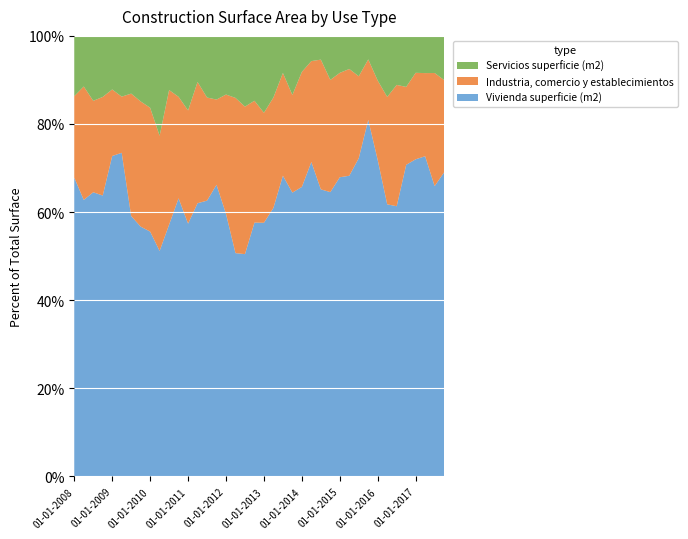

Reading left to right, list all the values displayed in this chart.

Vivienda superficie (m2): 01-01-2008=3131072	01-04-2008=2531651	01-07-2008=2605956	01-10-2008=1925830	01-01-2009=2906138	01-04-2009=3317343	01-07-2009=1521841	01-10-2009=1557553	01-01-2010=1395979	01-04-2010=1380161	01-07-2010=1697024	01-10-2010=2046477	01-01-2011=2452370	01-04-2011=2787056	01-07-2011=2299121	01-10-2011=2893341	01-01-2012=2433194	01-04-2012=2100833	01-07-2012=2008381	01-10-2012=2436124	01-01-2013=2268498	01-04-2013=2306445	01-07-2013=2558903	01-10-2013=2282567	01-01-2014=2851577	01-04-2014=3313260	01-07-2014=3120466	01-10-2014=3215101	01-01-2015=2643772	01-04-2015=2884338	01-07-2015=3530916	01-10-2015=5619295	01-01-2016=2567879	01-04-2016=2397079	01-07-2016=1922373	01-10-2016=3116644	01-01-2017=2710057	01-04-2017=3171909	01-07-2017=2362234	01-10-2017=2520553
Industria, comercio y establecimientos: 01-01-2008=854640	01-04-2008=1038306	01-07-2008=838611	01-10-2008=676112	01-01-2009=603373	01-04-2009=575739	01-07-2009=715643	01-10-2009=780565	01-01-2010=706193	01-04-2010=704954	01-07-2010=907143	01-10-2010=746629	01-01-2011=1098213	01-04-2011=1236938	01-07-2011=859464	01-10-2011=845716	01-01-2012=1105462	01-04-2012=1460470	01-07-2012=1332757	01-10-2012=1169579	01-01-2013=983917	01-04-2013=947817	01-07-2013=873966	01-10-2013=785295	01-01-2014=1132705	01-04-2014=1063237	01-07-2014=1410418	01-10-2014=1268874	01-01-2015=922515	01-04-2015=1024346	01-07-2015=908762	01-10-2015=952162	01-01-2016=645441	01-04-2016=946537	01-07-2016=863222	01-10-2016=779661	01-01-2017=739105	01-04-2017=823600	01-07-2017=920636	01-10-2017=764940
Servicios superficie (m2): 01-01-2008=631472	01-04-2008=463413	01-07-2008=595531	01-10-2008=418523	01-01-2009=485984	01-04-2009=622771	01-07-2009=337423	01-10-2009=408595	01-01-2010=409710	01-04-2010=611401	01-07-2010=364922	01-10-2010=448373	01-01-2011=723544	01-04-2011=470250	01-07-2011=513959	01-10-2011=631677	01-01-2012=543600	01-04-2012=583571	01-07-2012=639190	01-10-2012=622676	01-01-2013=687656	01-04-2013=529206	01-07-2013=315575	01-10-2013=475077	01-01-2014=354767	01-04-2014=265693	01-07-2014=258016	01-10-2014=497733	01-01-2015=326764	01-04-2015=317544	01-07-2015=447858	01-10-2015=370515	01-01-2016=363028	01-04-2016=537617	01-07-2016=348815	01-10-2016=510168	01-01-2017=315559	01-04-2017=368696	01-07-2017=302022	01-10-2017=365847